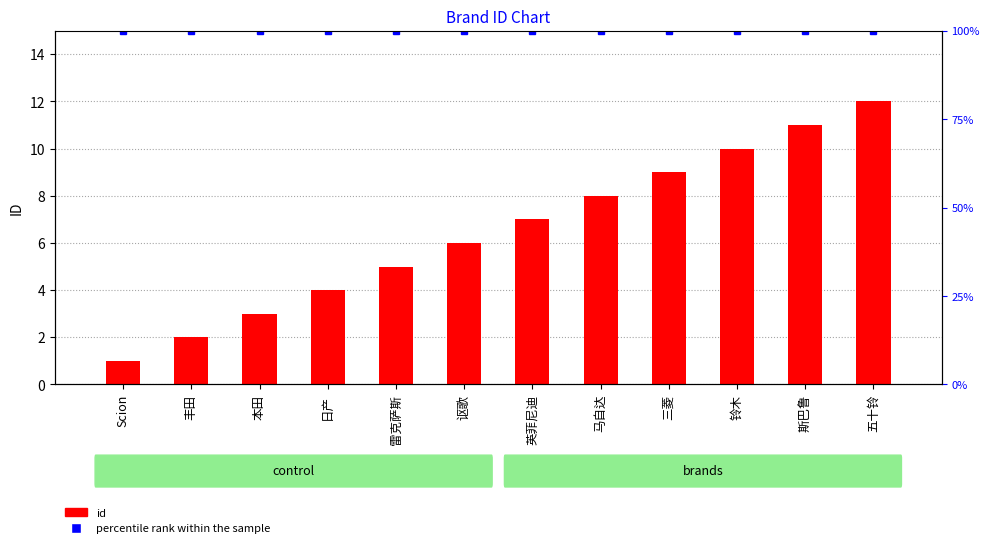

Reading left to right, what are all the values shown in this chart?

1	2	3	4	5	6	7	8	9	10	11	12